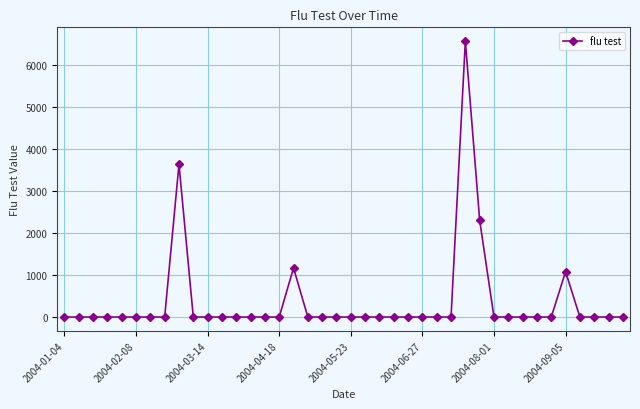

What is the average value?

368.6